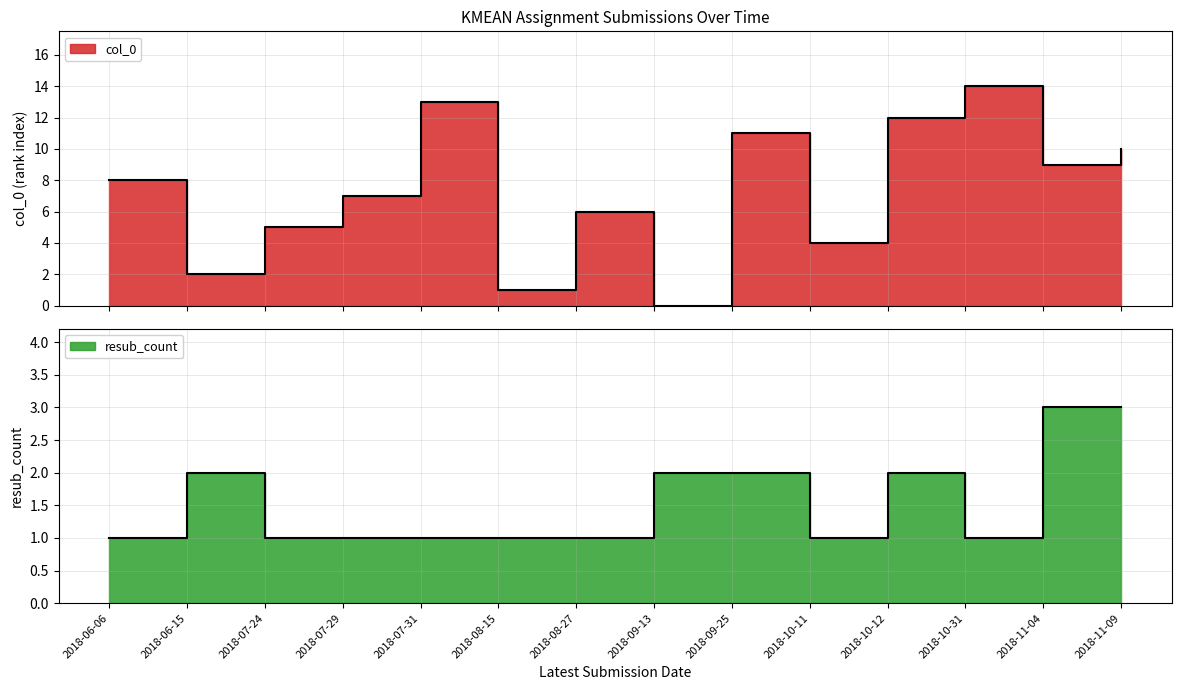

The value of col_0 at 2018-08-27 is 6. True or false?

True